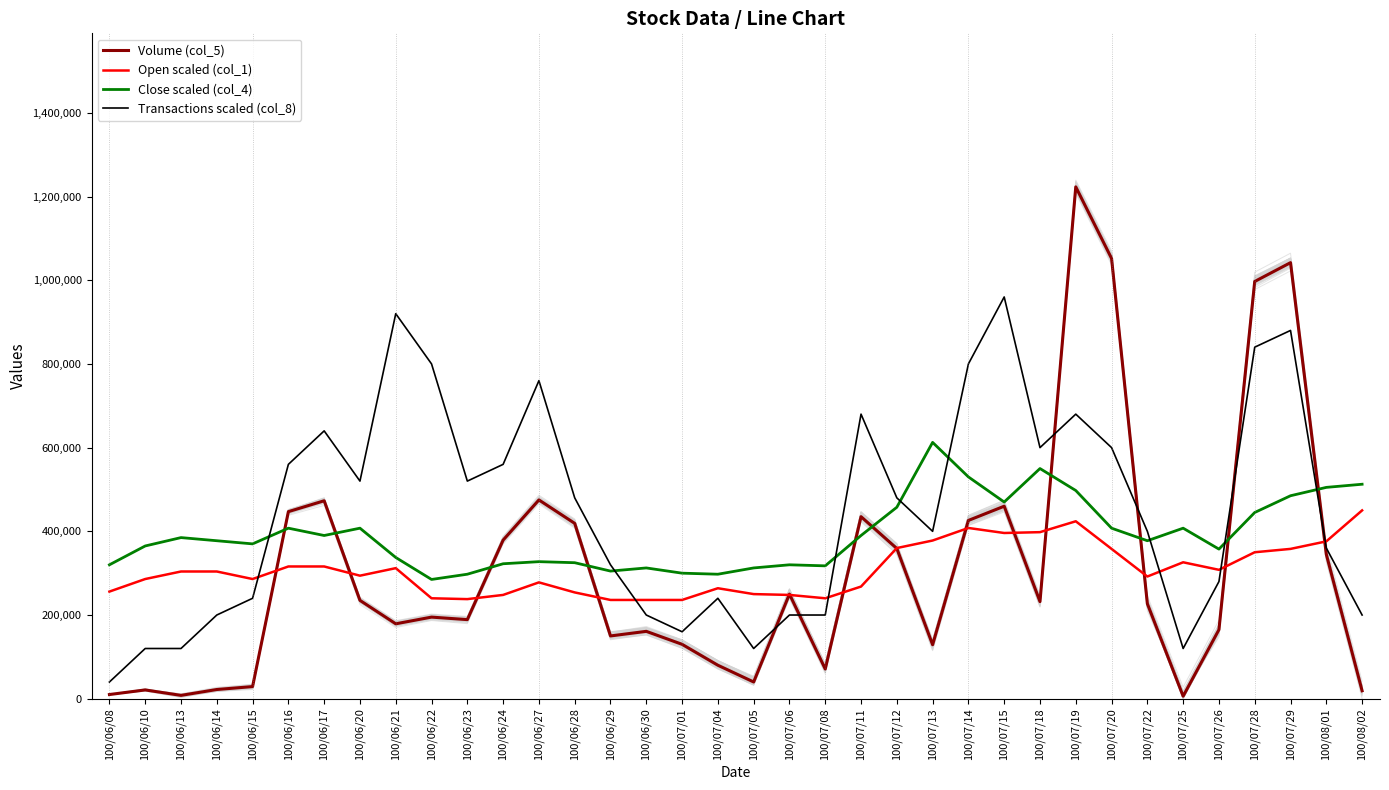

What is the difference between the second highest and second lowest values in the Close scaled (col_4) series?

252500.0